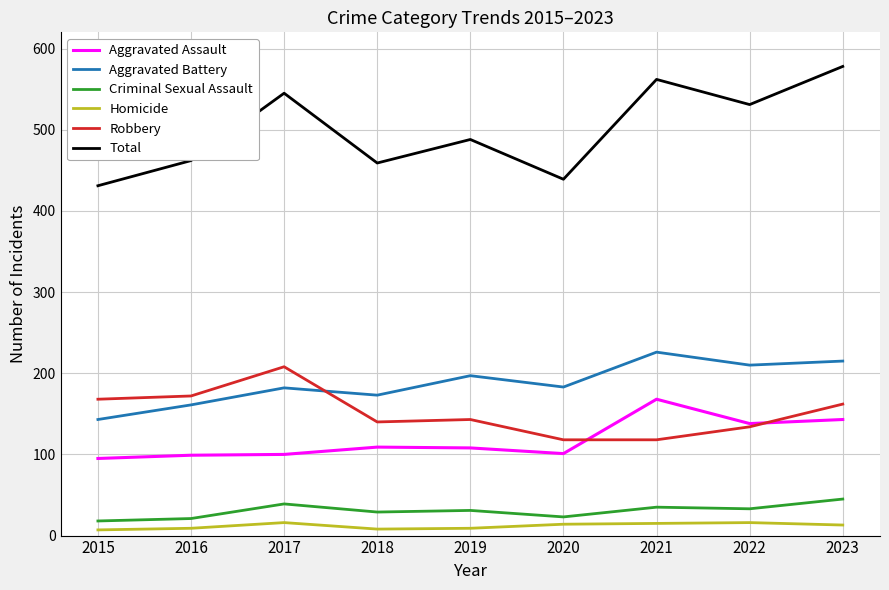

In Aggravated Assault, how many points are higher than both neighbors (excluding endpoints)?

2